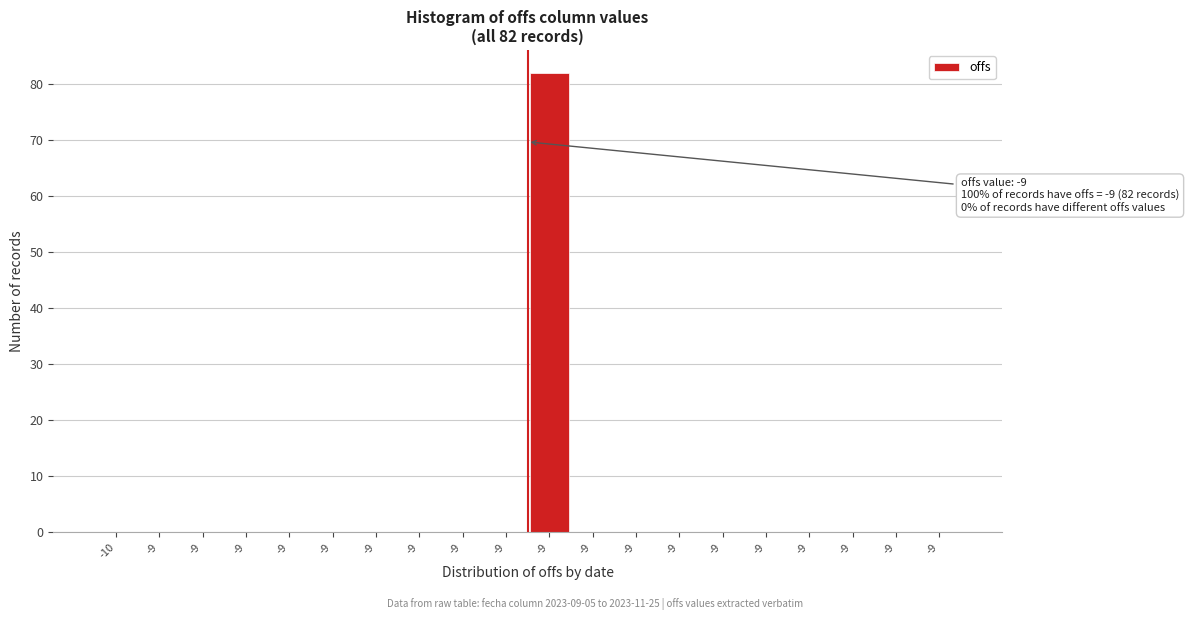

Count the number of categories in the chart.

20